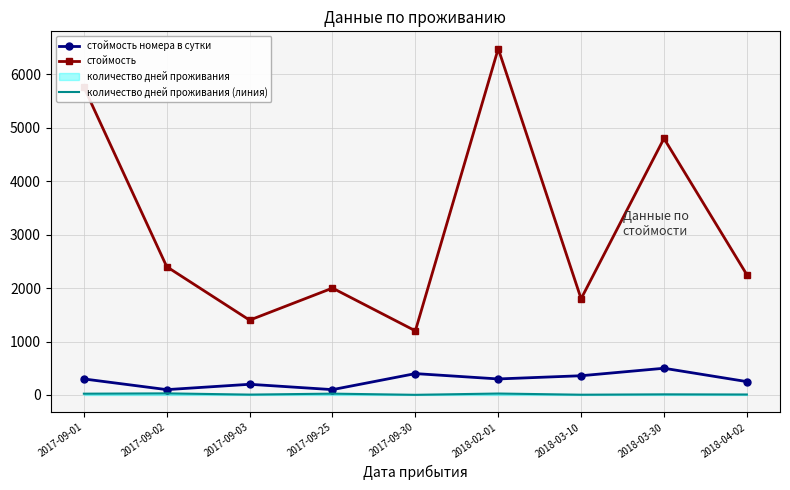

Between 2018-04-02 and 2017-09-01, which is larger?

2017-09-01